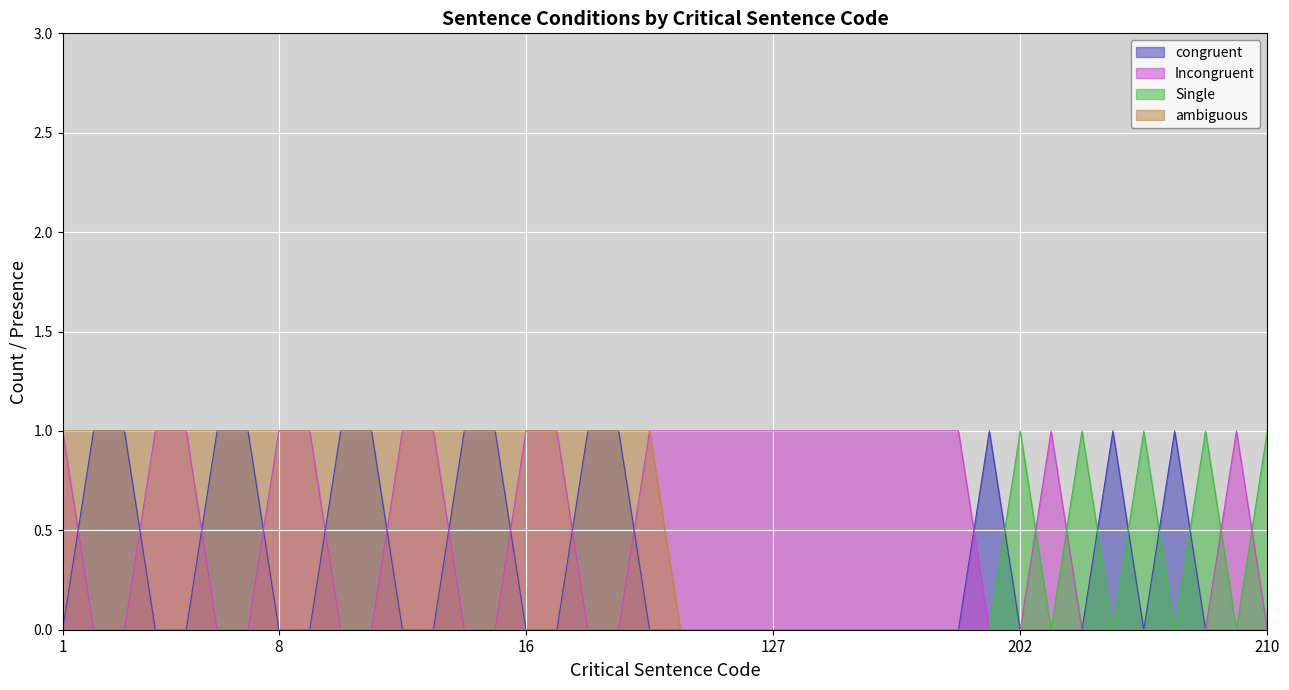

Does the chart display data point markers on the line(s)?

No